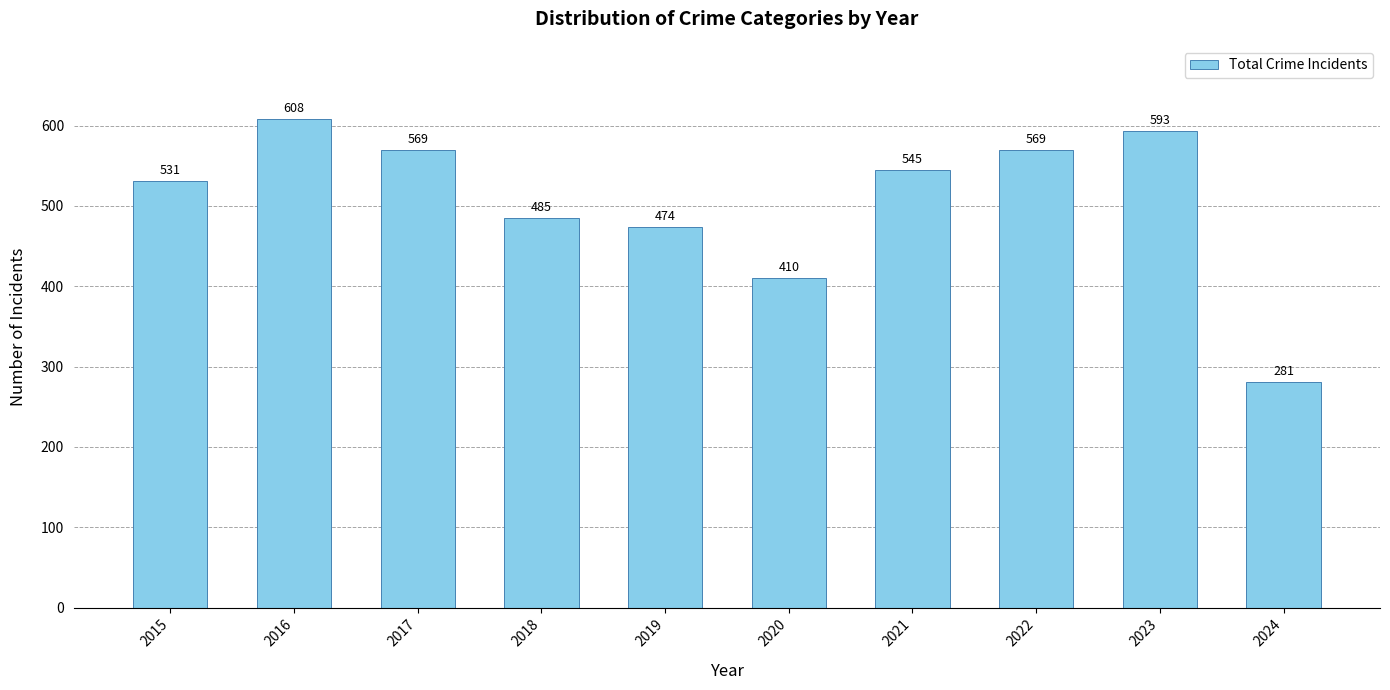

What is the smallest value displayed?

281